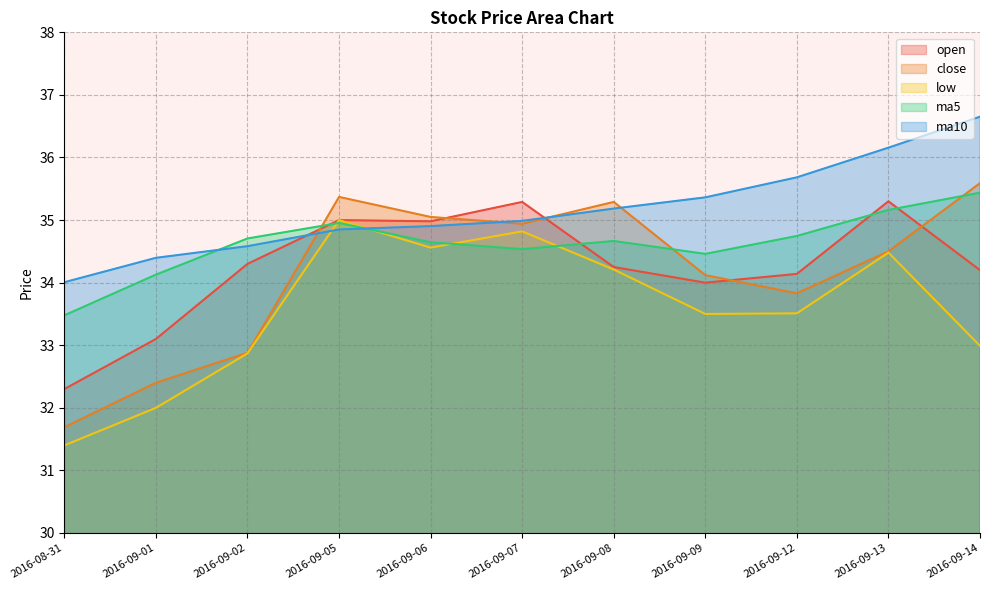

What is the spread (max minus min) of values at 2016-09-06?

0.5